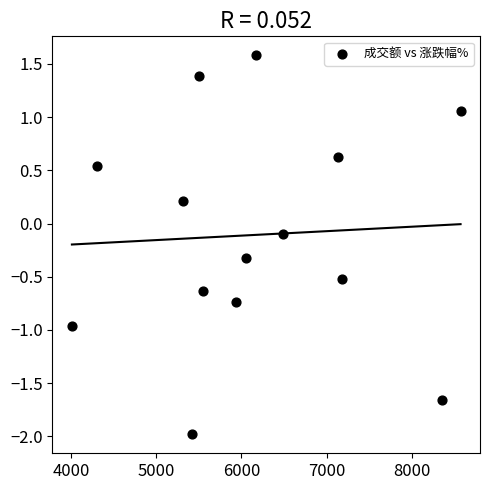

What is the range of Y values (max minus min)?

3.6